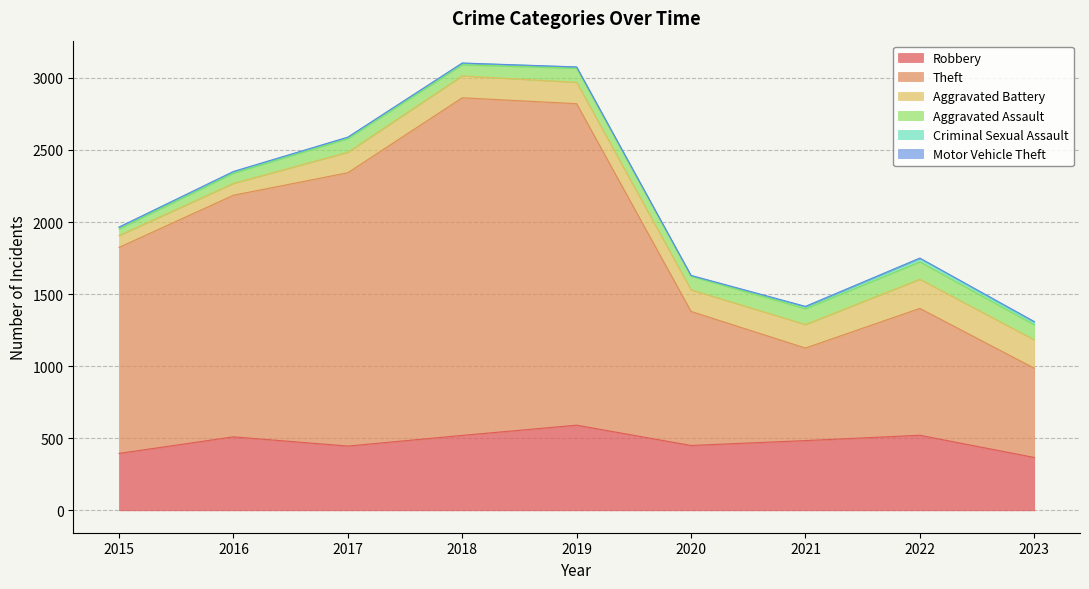

True or false: Aggravated Assault has more than 0 interior local peaks.

True